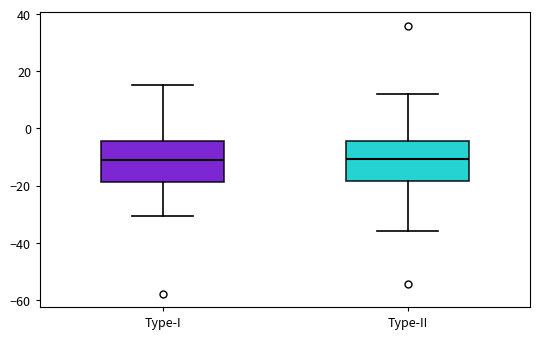

Reading left to right, read every box against the y-axis: the position of its median line, the range the box covers, and the ends of its whiskers. The values are not printed on the chart, so give them approximately, as read against the axis.

Type-I: median -12, box -18 to -4, whiskers -30 to 16
Type-II: median -10, box -18 to -4, whiskers -36 to 12